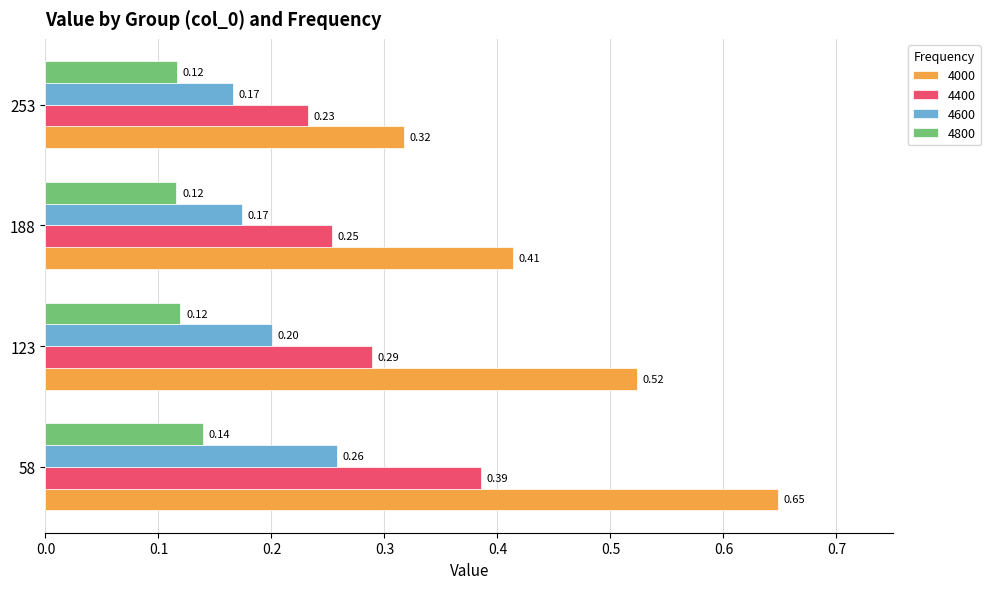

The value of 4600 at 188 is 0.2. True or false?

True